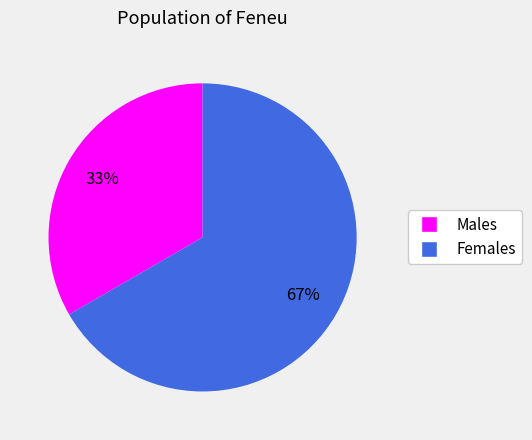

Count the number of slices in the pie.

2